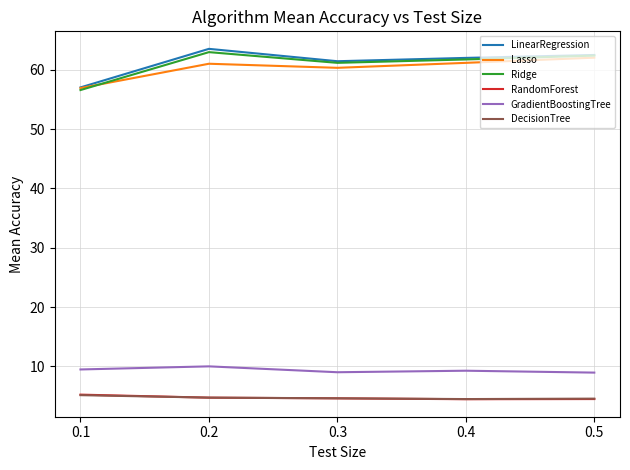

What is the difference between the highest and lowest values at 0.5?

58.0